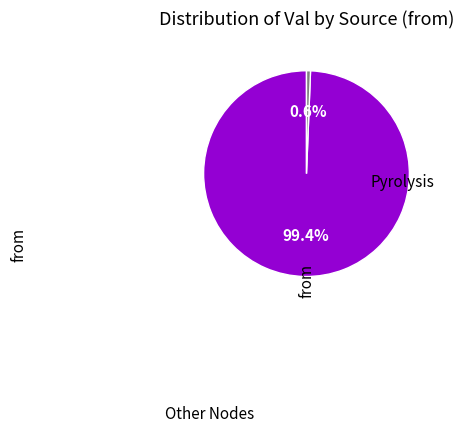

Is there a majority slice in this chart?

Yes